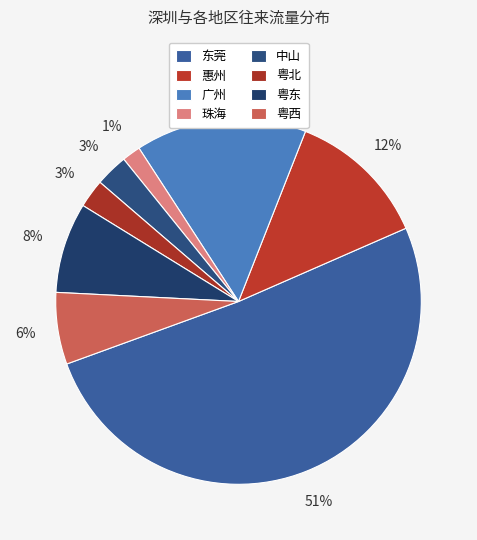

Between 中山 and 粤西, which is larger?

粤西